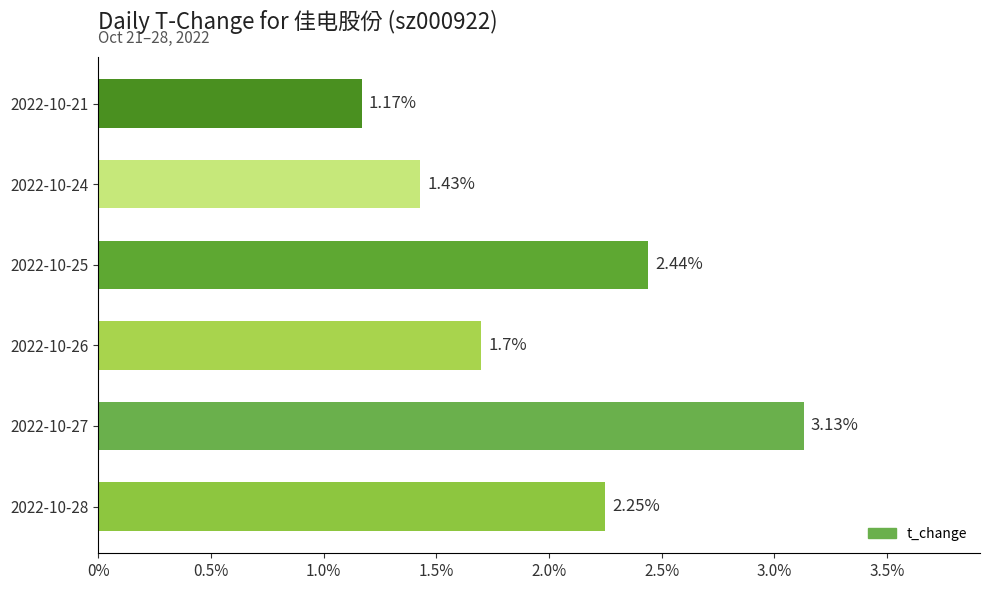

What is the difference between the second highest and second lowest values?

1.0